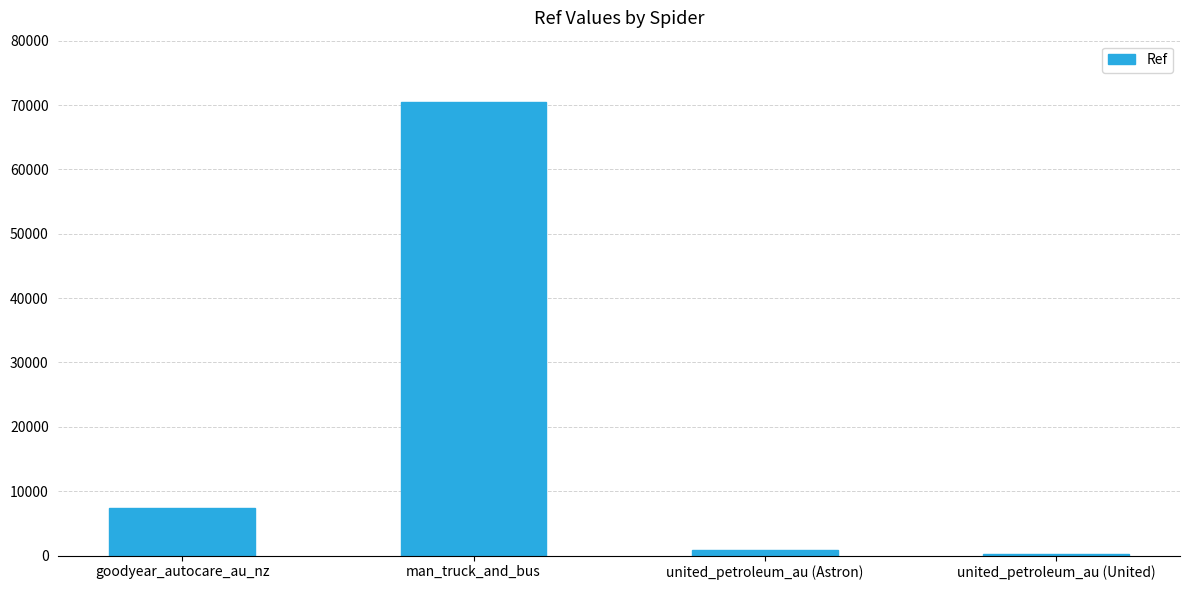

How many bars are there in total?

4